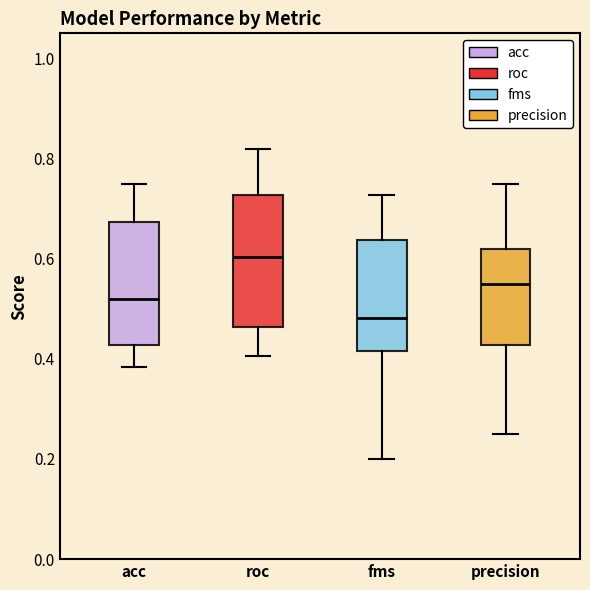

Where does the lower whisker of the box for precision end on the y-axis? The values are not printed on the chart, so give them approximately, as read against the axis.

0.26